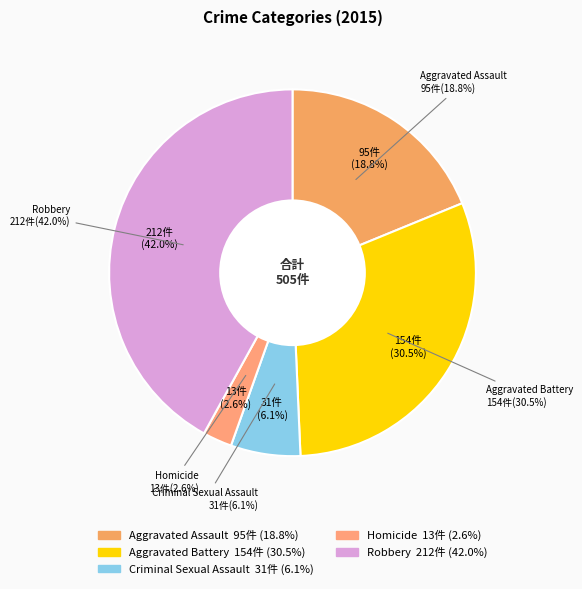

To the nearest percent, what is the difference between the largest and smallest slice percentages?

39%